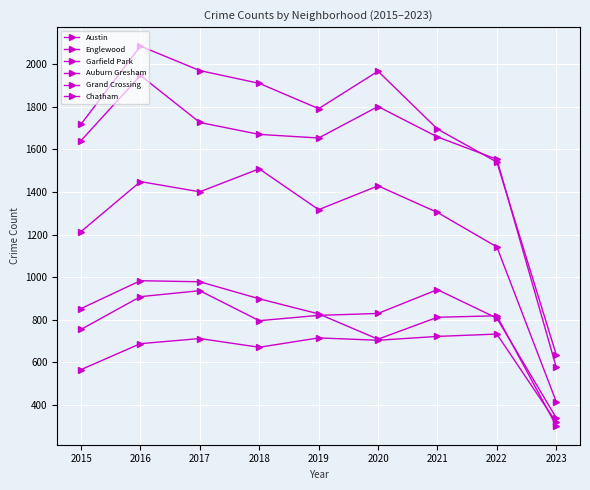

Does the chart display data point markers on the line(s)?

Yes